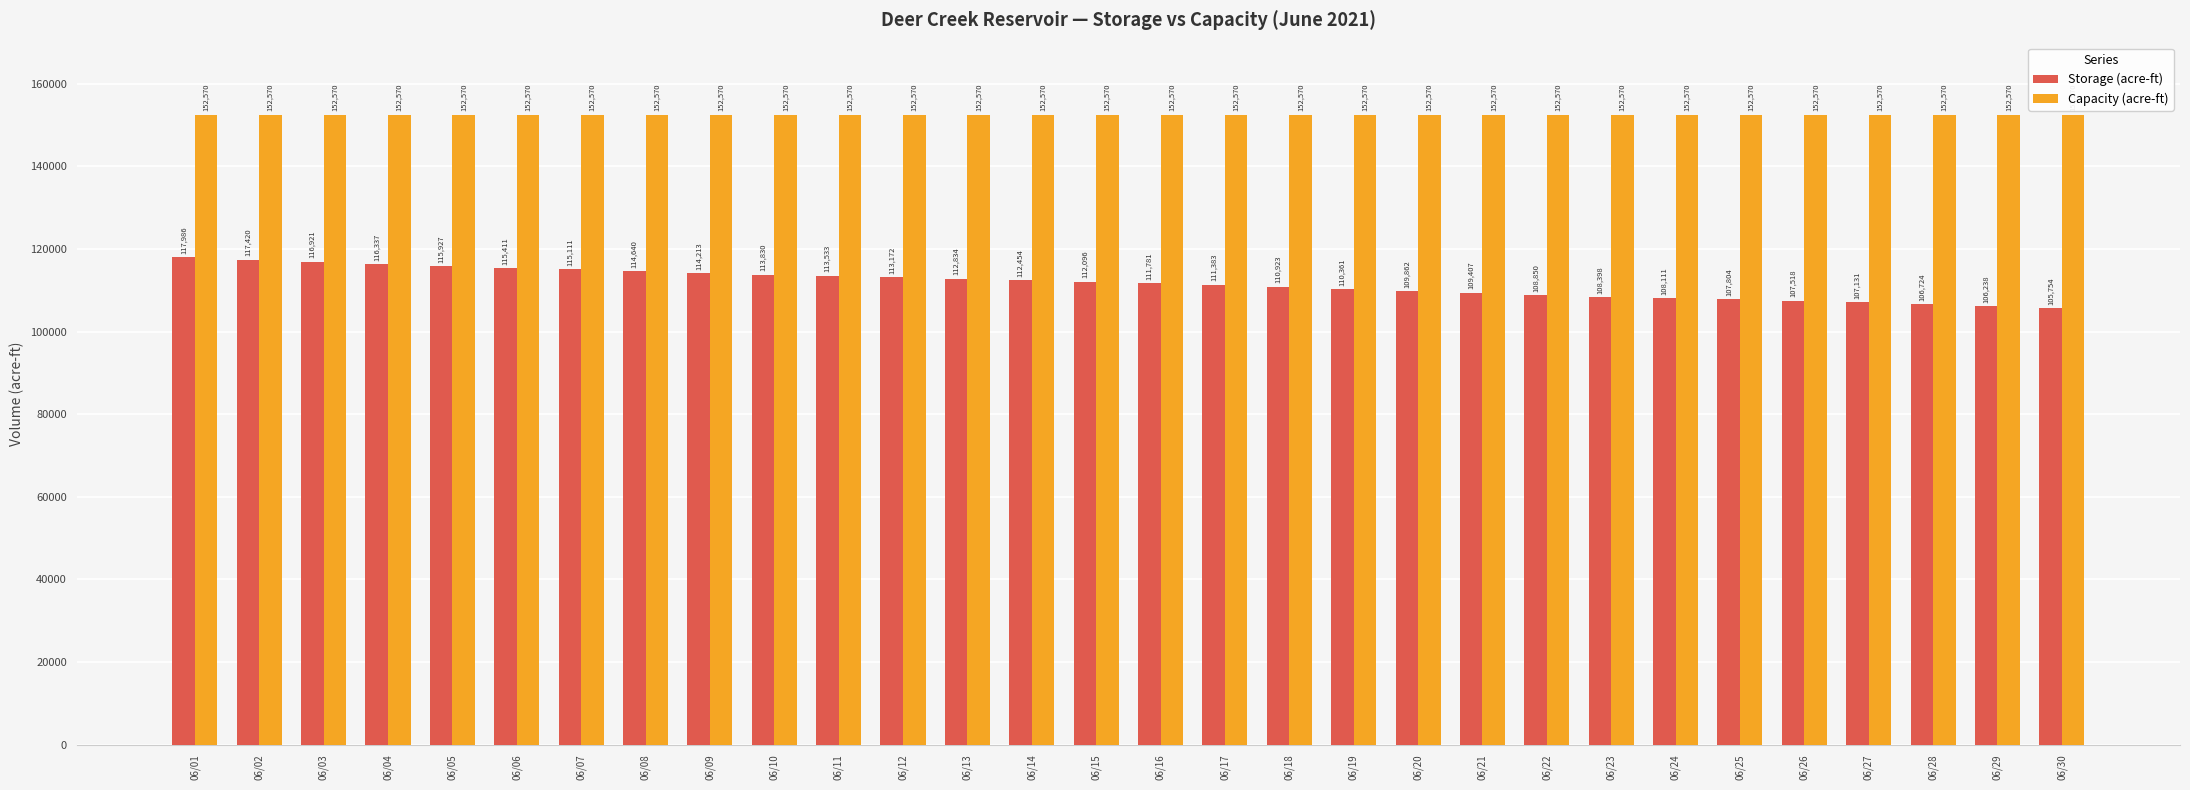

Which series has the largest range (max minus min)?

Storage (acre-ft)